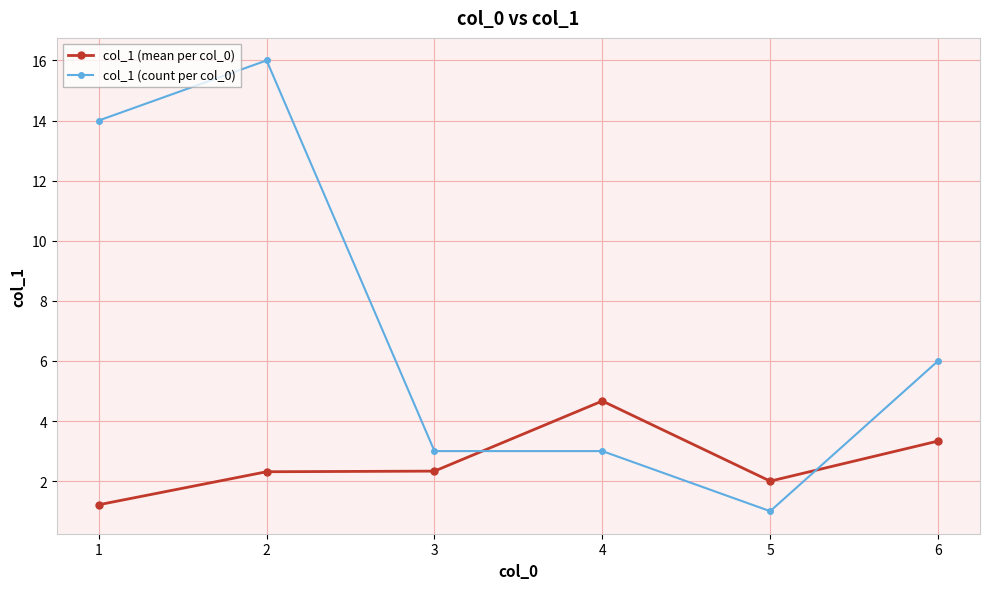

True or false: col_1 (mean per col_0) has more than 0 interior local peaks.

True